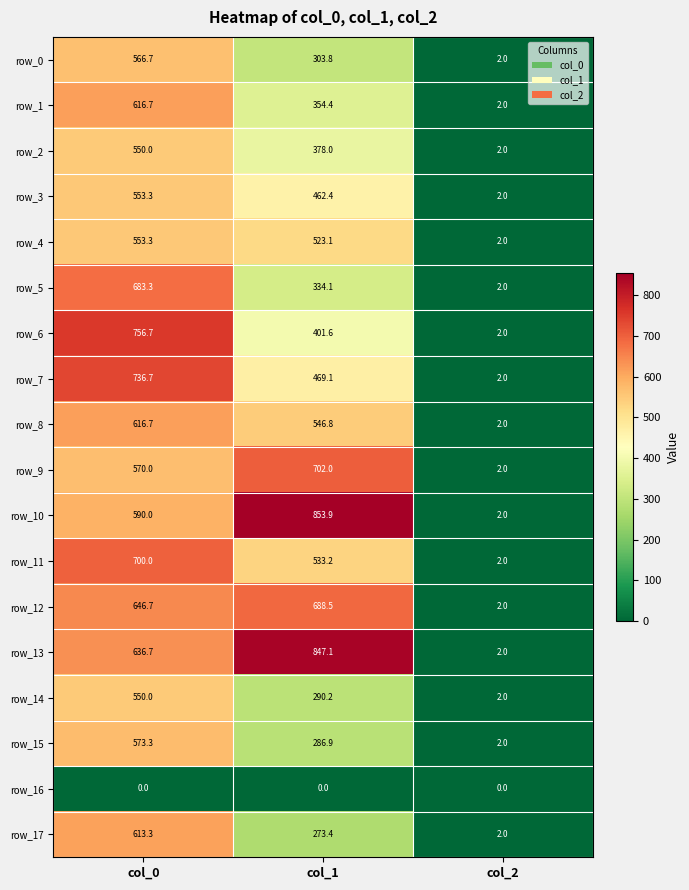

Which series has the widest spread of values?

row_10